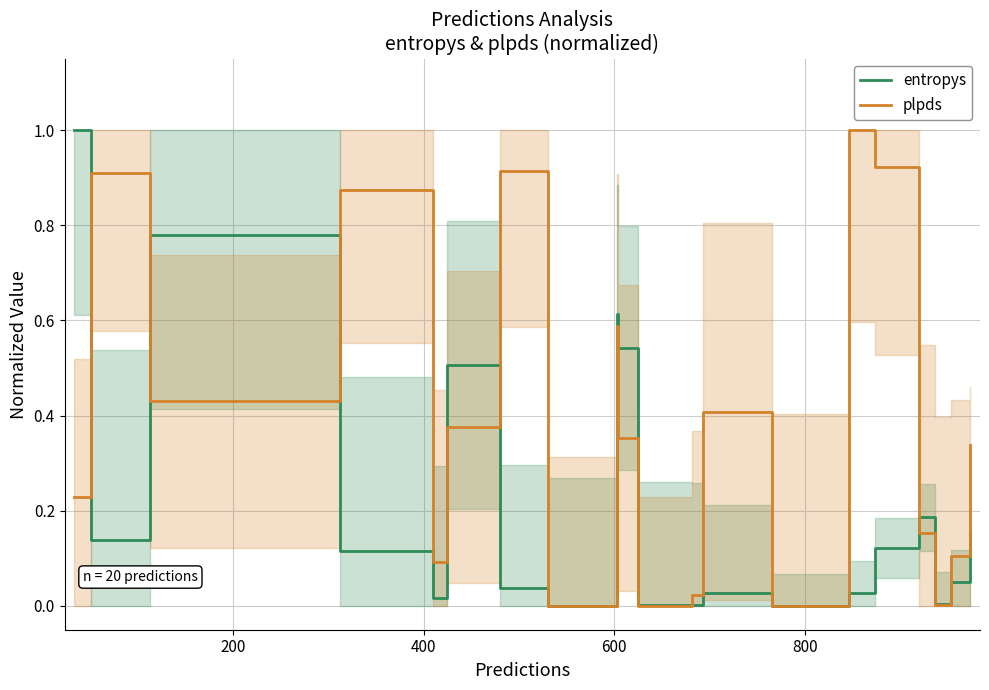

The value of entropys at 600 is 0.1. True or false?

False